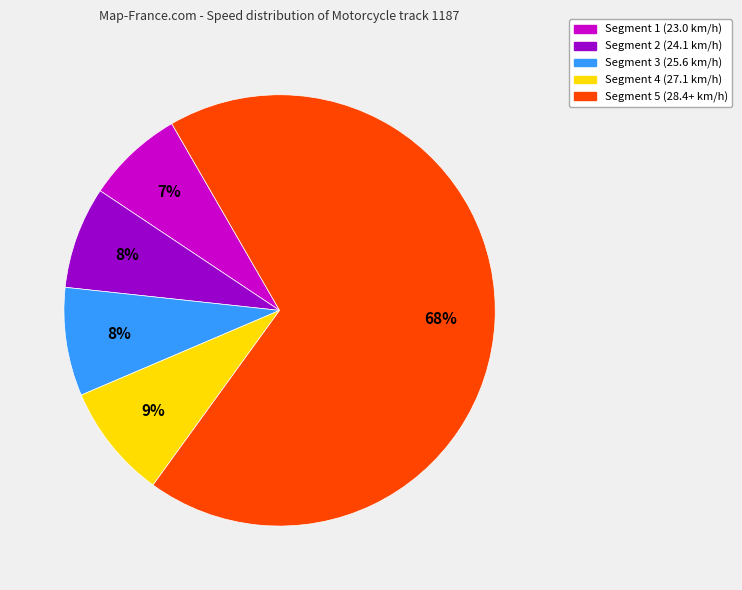

Which slice is the largest?

Segment 5 (28.4+ km/h)